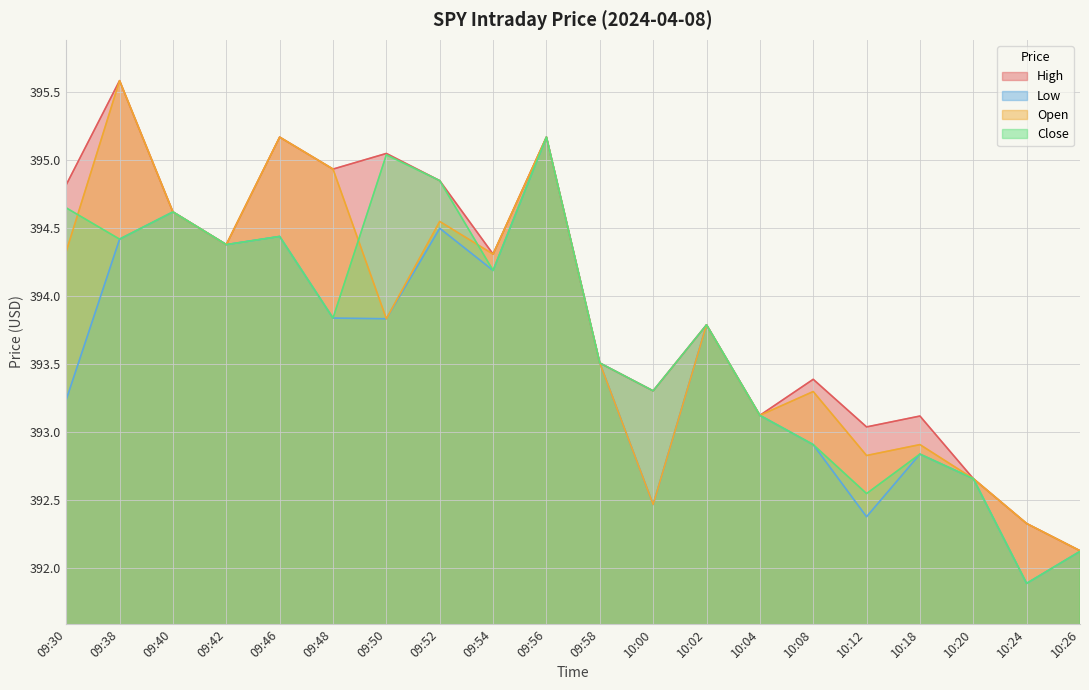

What is the average value of the High series?

394.0